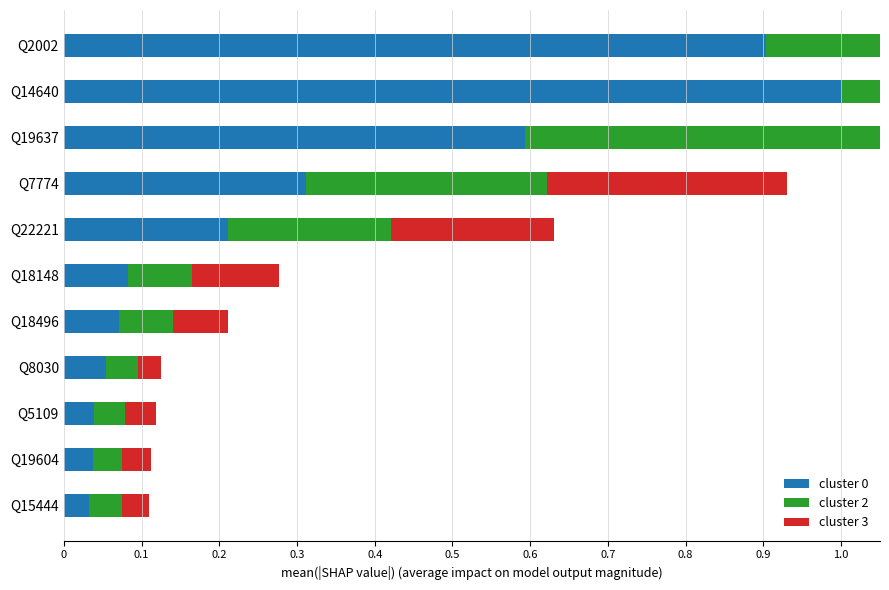

Which series has the widest spread of values?

cluster 0